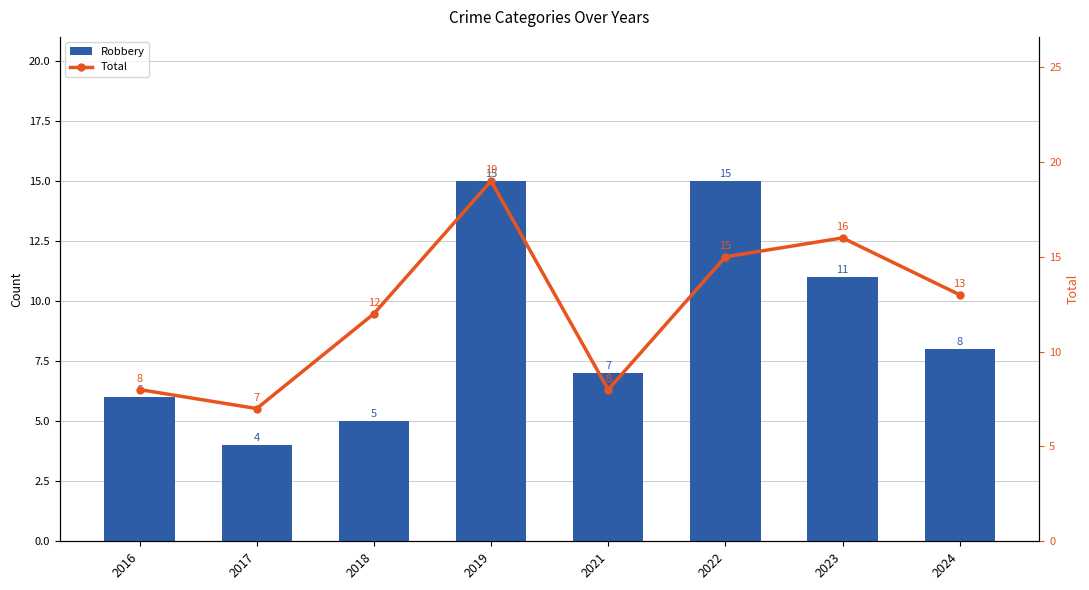

What is the difference between the maximum and minimum values in the Total series?

12